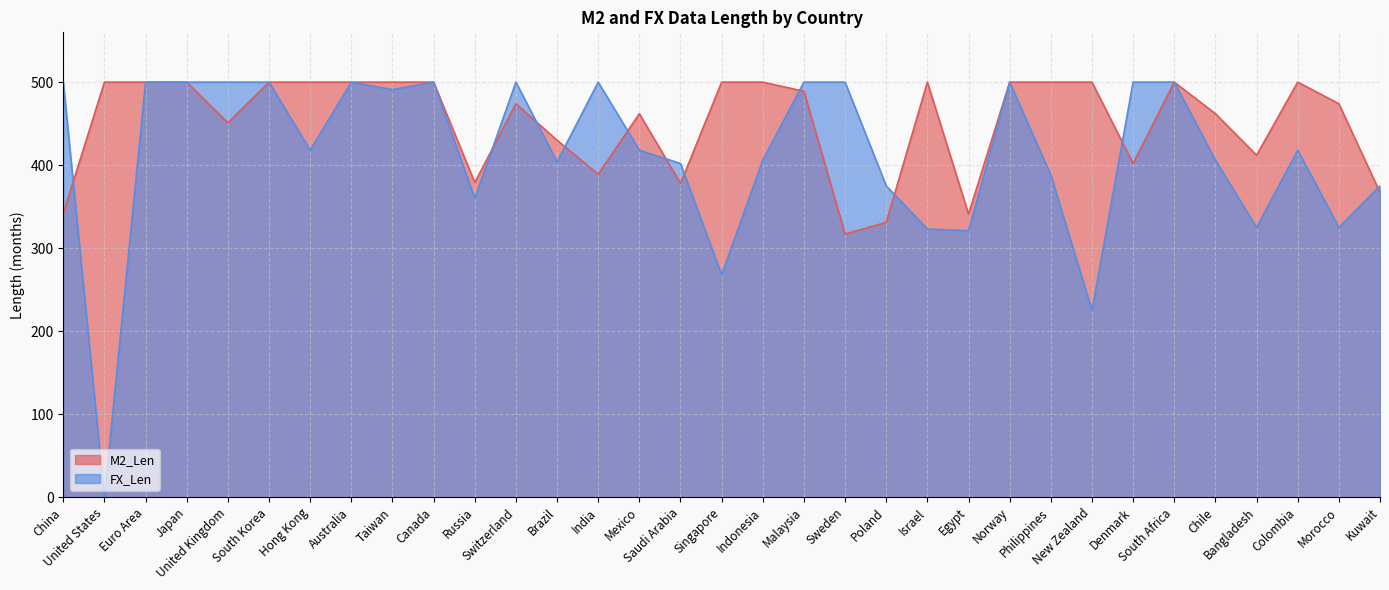

Which label corresponds to the smallest value in the chart?

United States